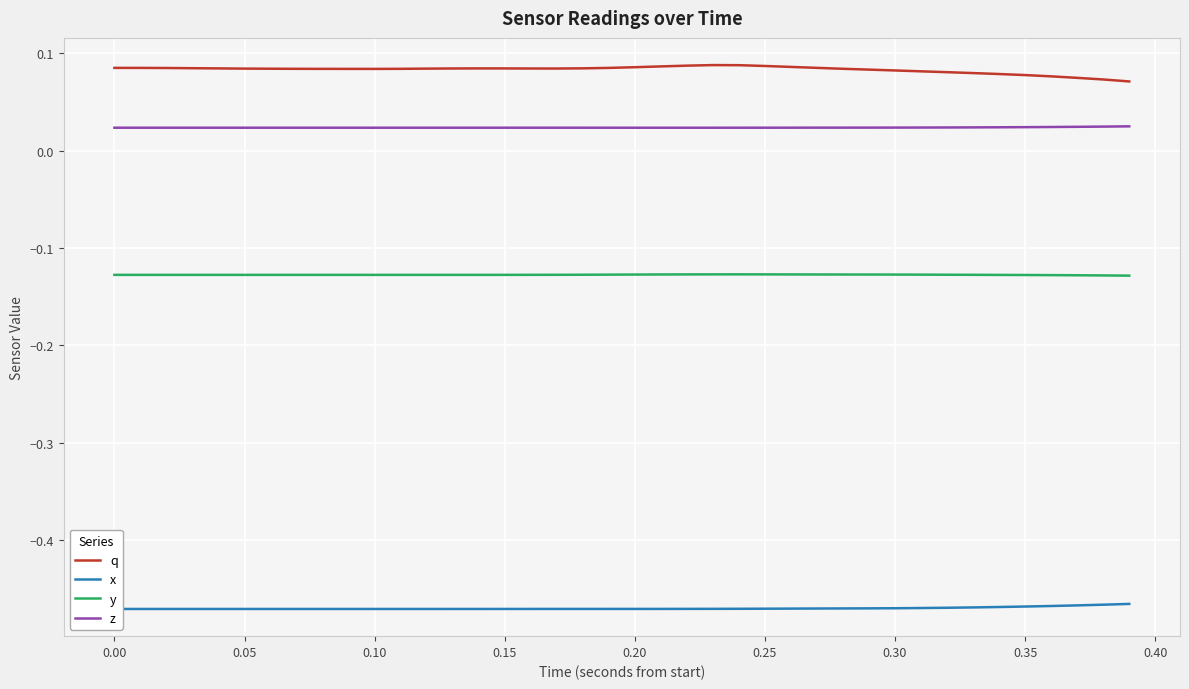

True or false: z and y intersect in this chart.

False